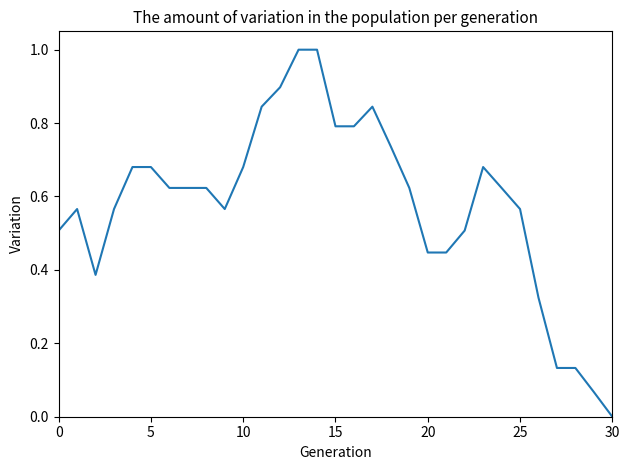

Does the chart display data point markers on the line(s)?

No